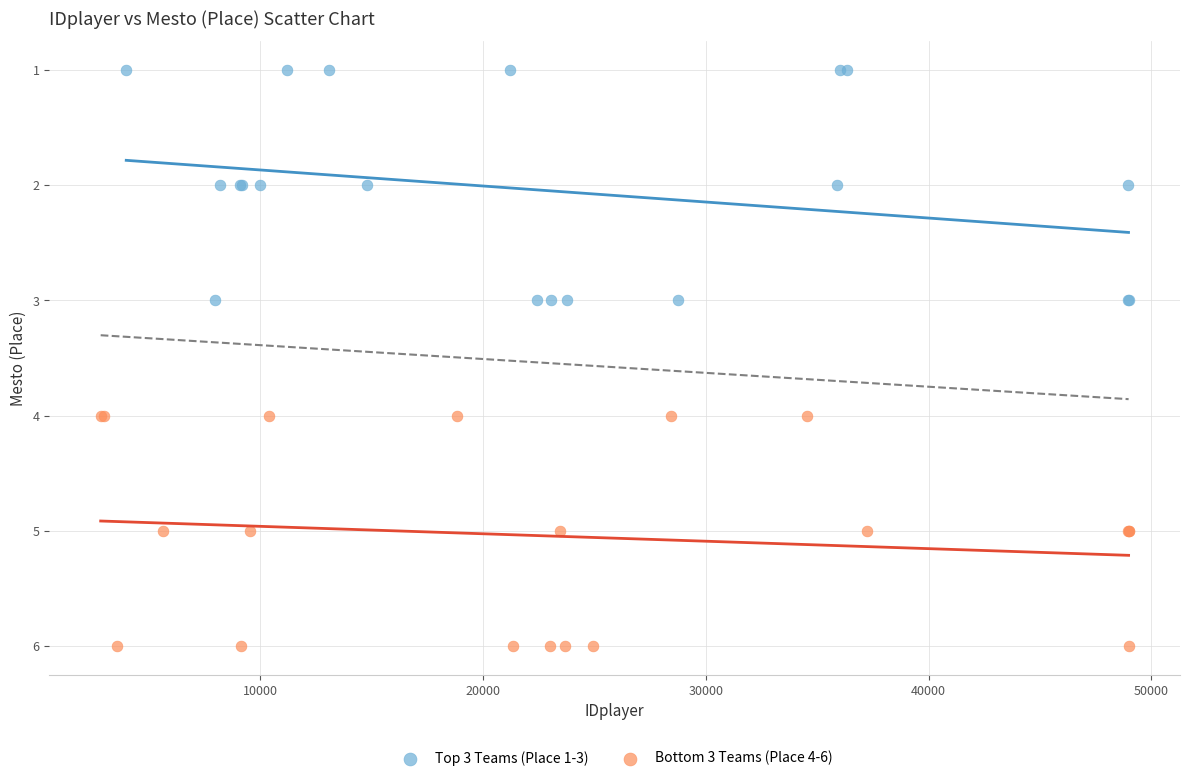

Which series reaches the maximum Y coordinate?

Bottom 3 Teams (Place 4-6)